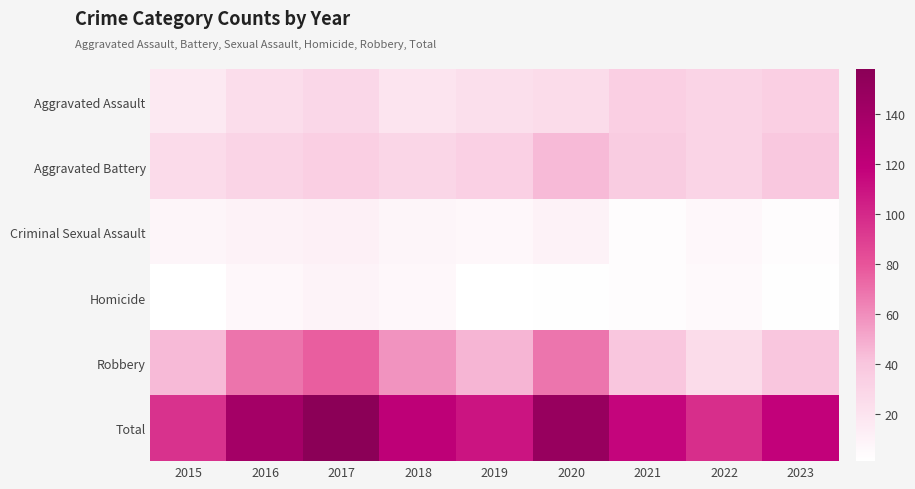

At which category is the sum across all series the highest?

2017